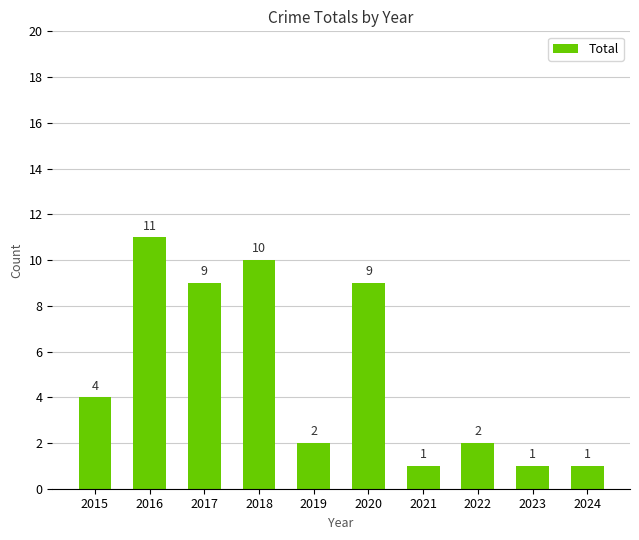

What is the greatest value displayed?

11